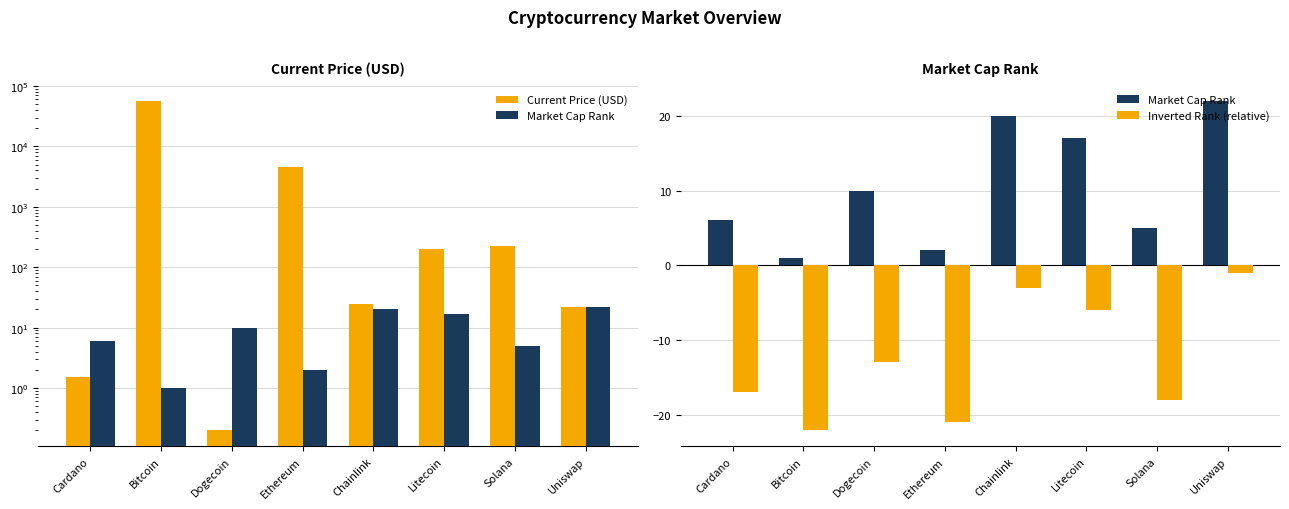

Does the chart contain stacked bars?

No